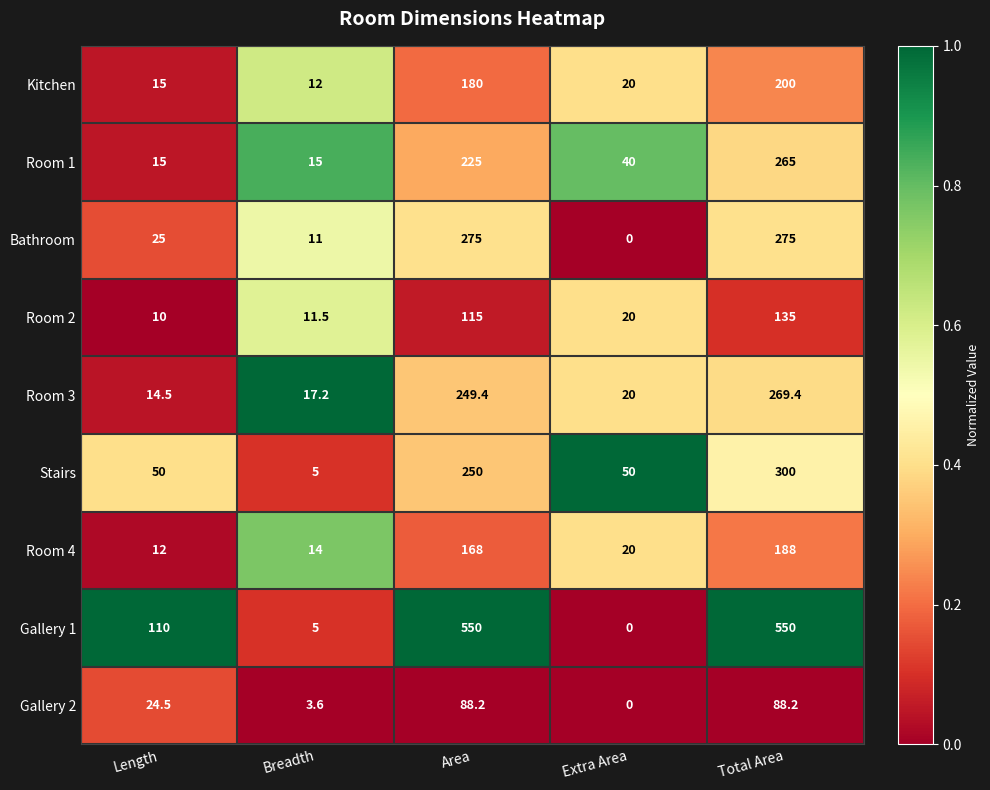

Where is Room 3 nearest to the value 141?

Area